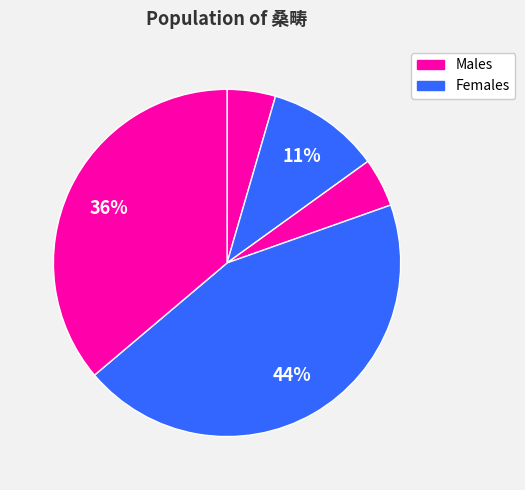

Count the number of slices in the pie.

5